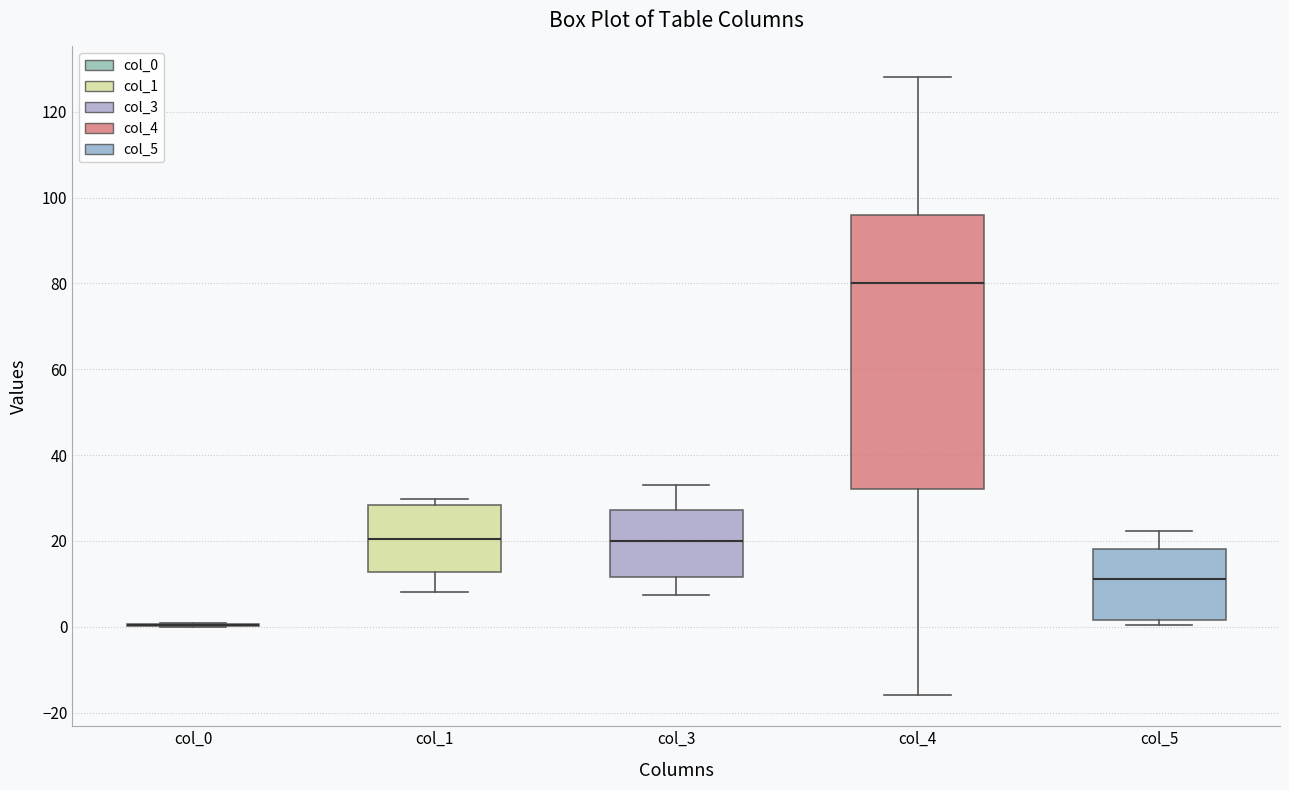

Comparing the boxes themselves (not the whiskers), which one is the tallest?

col_4